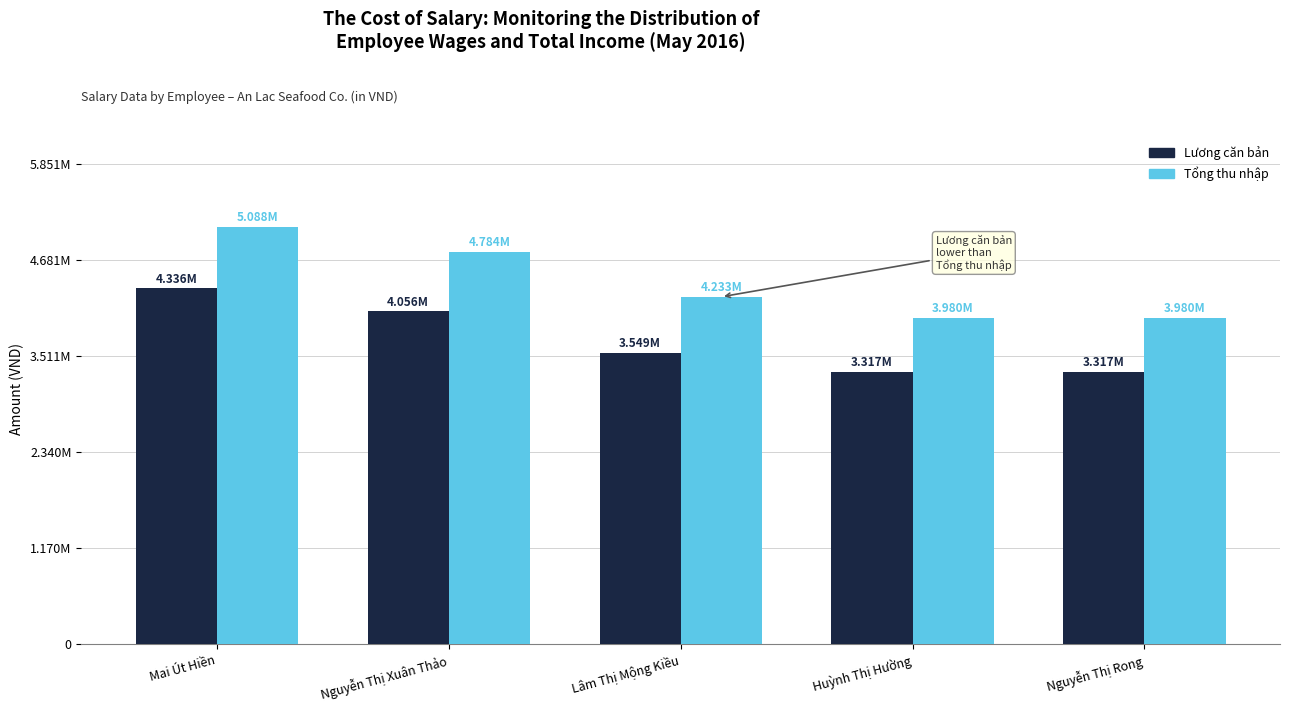

Does the chart contain stacked bars?

No